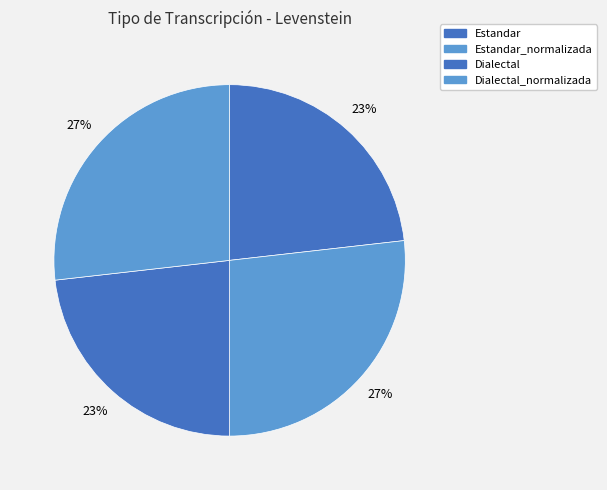

What is the total percentage of Estandar and Estandar_normalizada?

50.0%